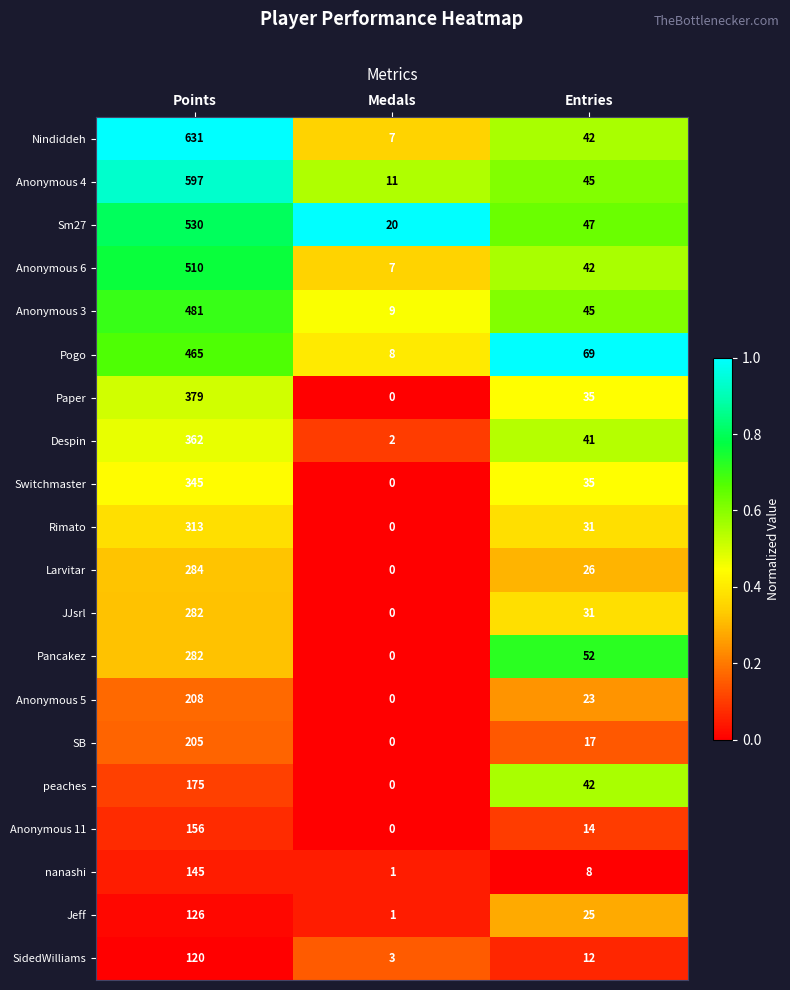

What is the total value across all series at Entries?

682